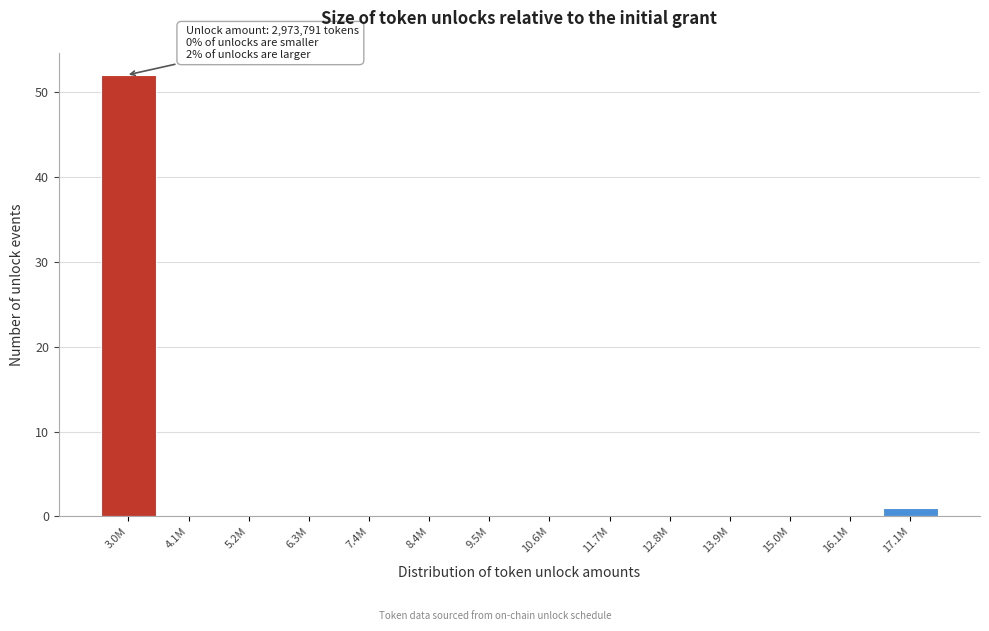

Reading left to right, list all the values displayed in this chart.

3.0M=52	4.1M=0	5.2M=0	6.3M=0	7.4M=0	8.4M=0	9.5M=0	10.6M=0	11.7M=0	12.8M=0	13.9M=0	15.0M=0	16.1M=0	17.1M=1